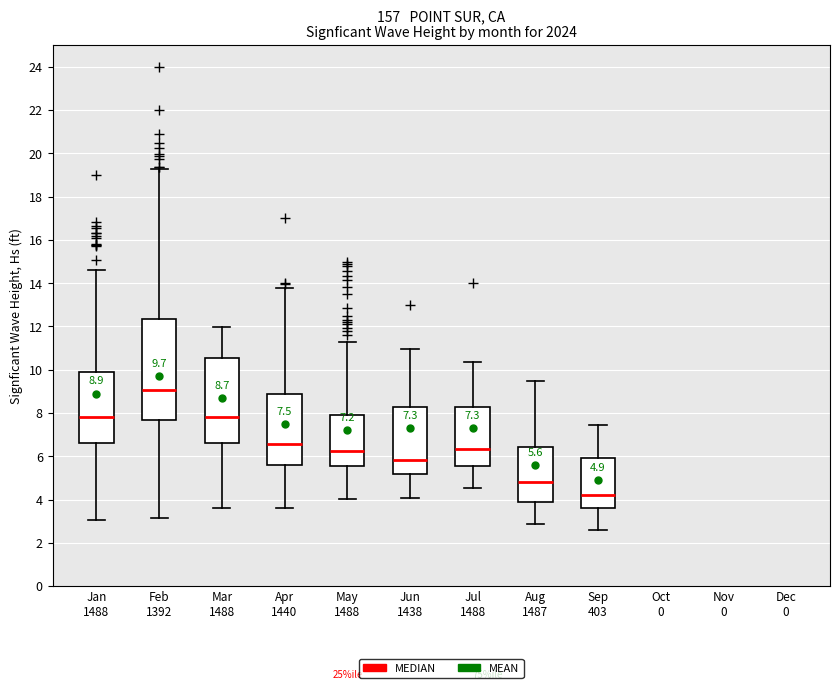

Comparing the boxes themselves (not the whiskers), which one is the tallest?

Feb 1392